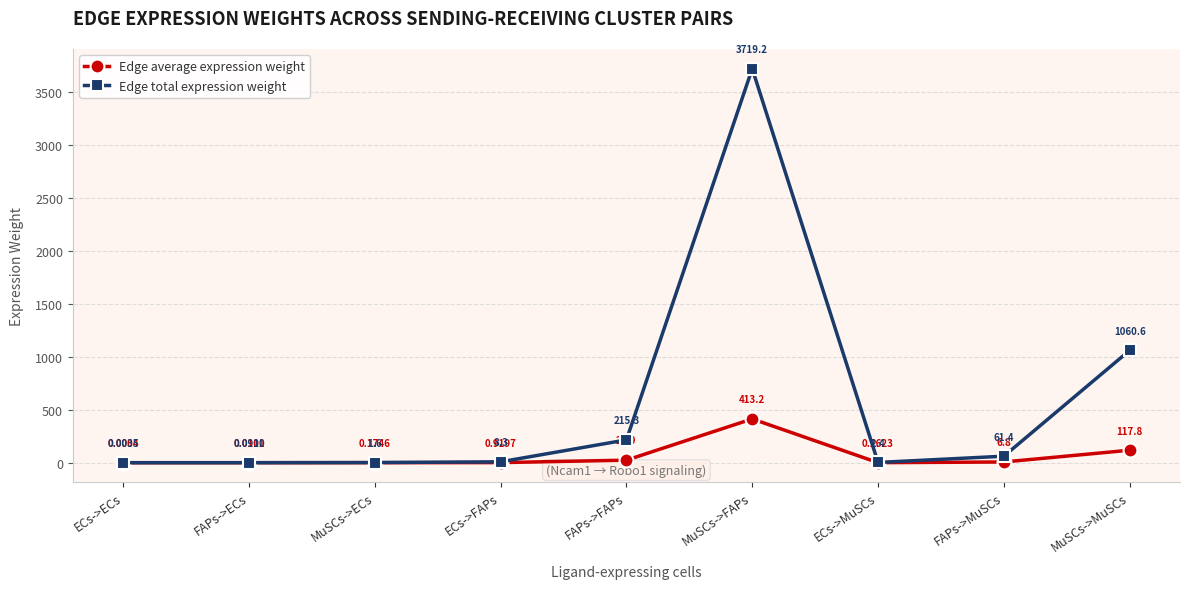

What is the highest value of the Edge total expression weight series?

3719.2